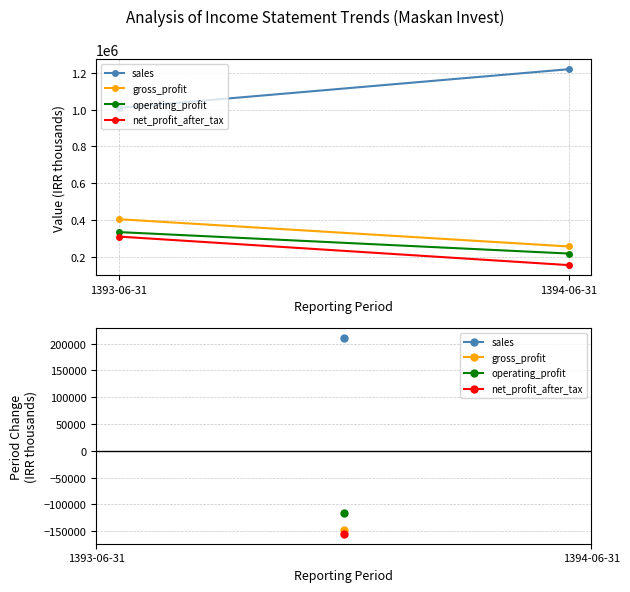

Which category has the highest value in the gross_profit series?

1393-06-31